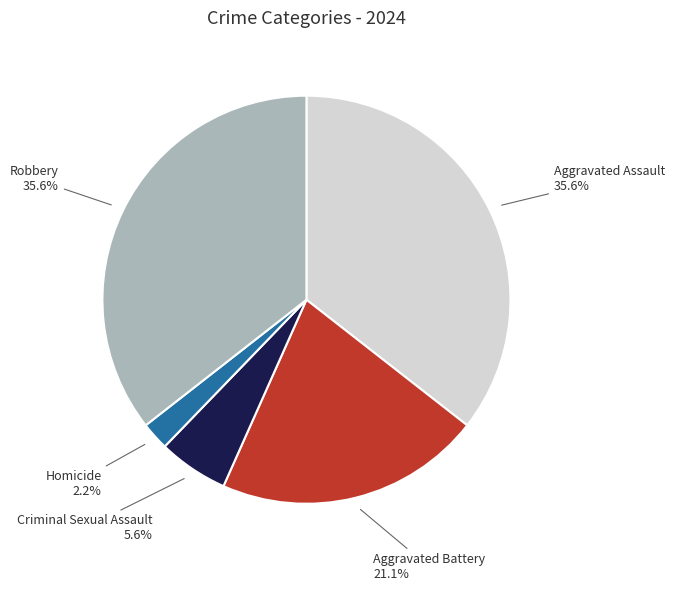

Does any single category account for the majority?

No